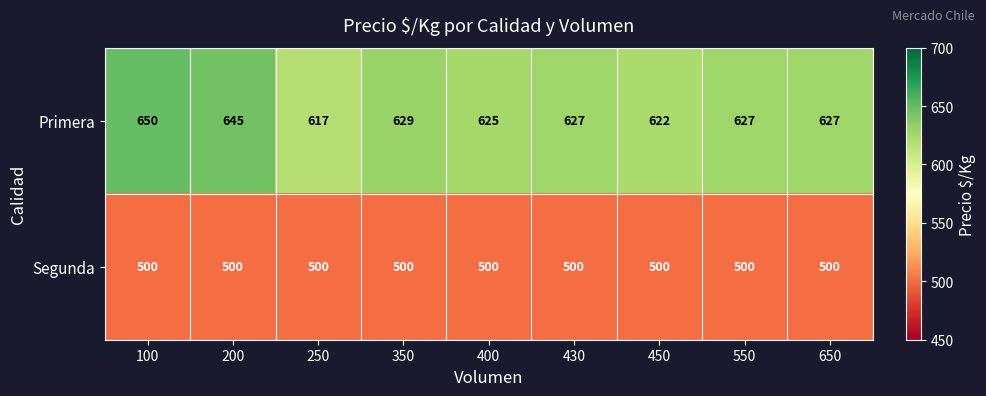

Reading left to right, transcribe all the data shown in this chart.

Primera: 650	645	617	629	625	627	622	627	627
Segunda: 500	500	500	500	500	500	500	500	500